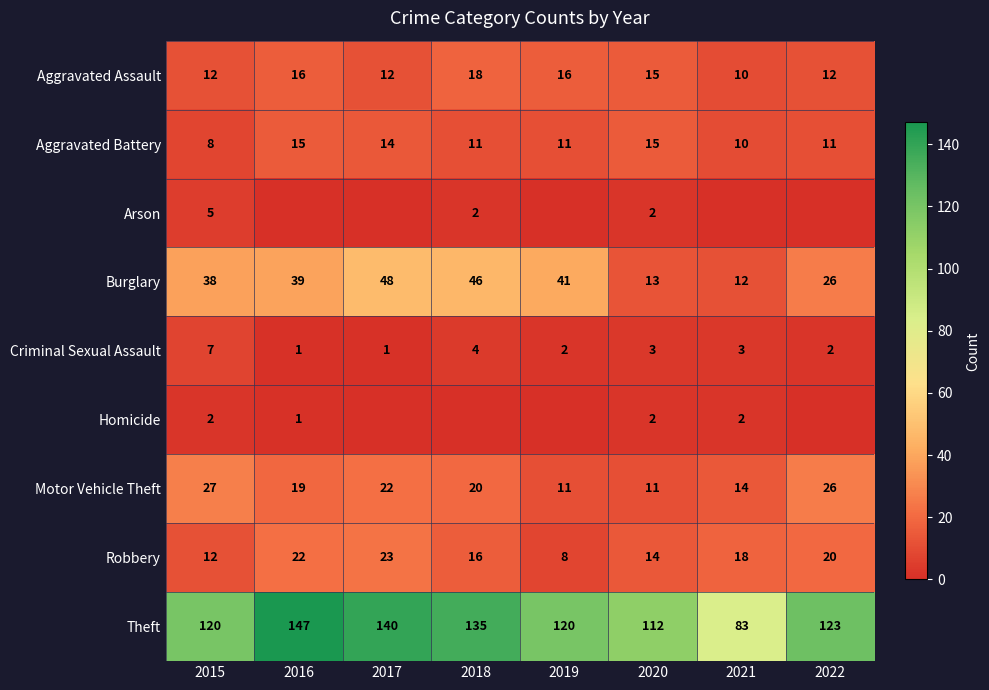

What is the maximum value for Aggravated Assault?

18